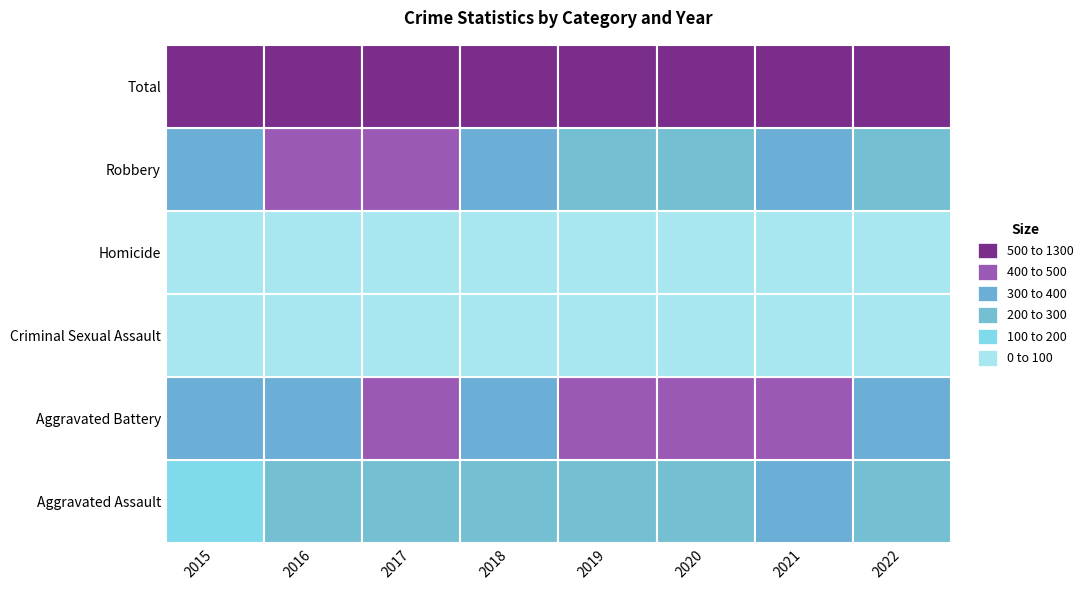

What is the maximum value for Criminal Sexual Assault?

77